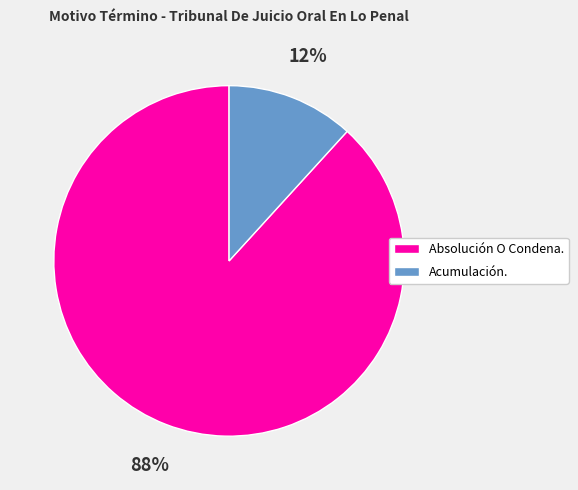

To the nearest percent, what portion does Absolución O Condena. represent?

88%